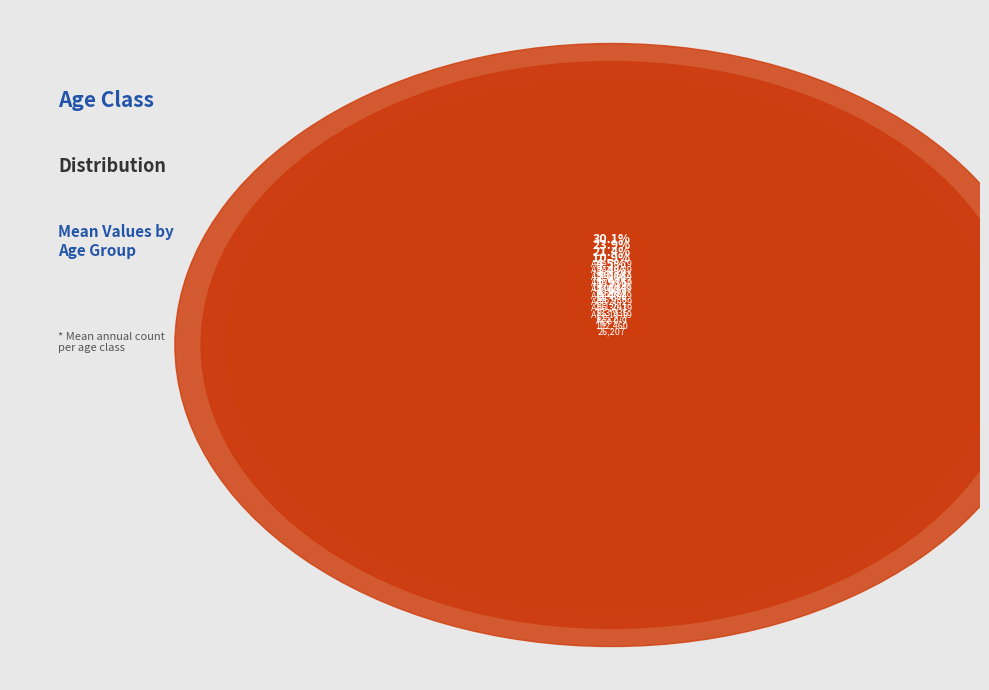

To the nearest percent, what is the difference between the largest and smallest slice percentages?

30%